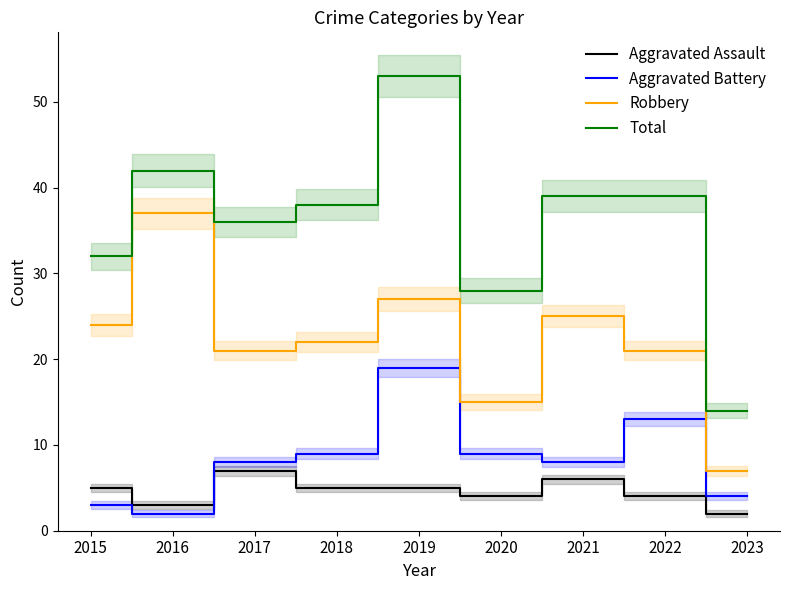

What is the difference between the highest and lowest values at 2023?

12